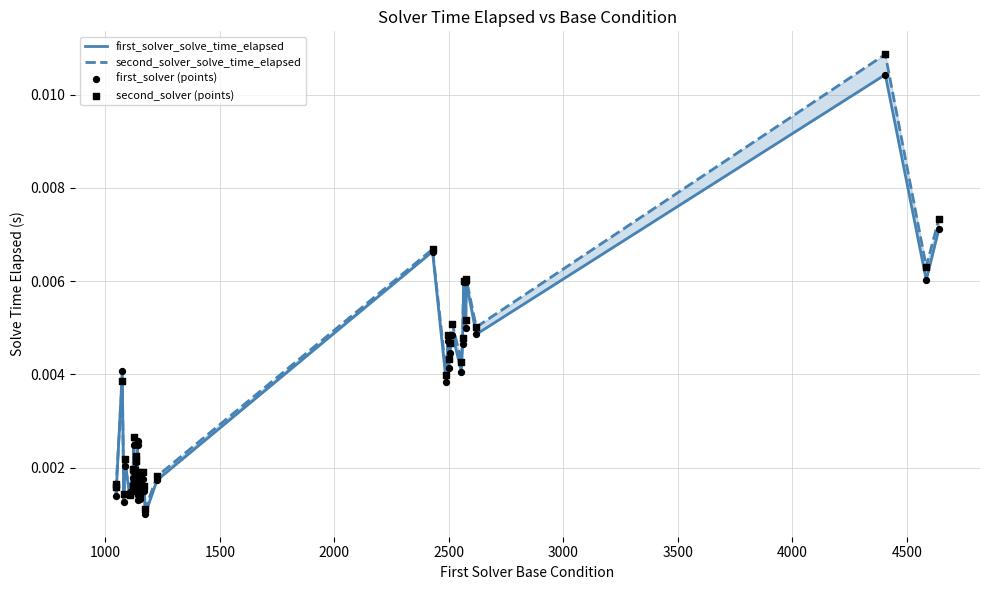

Which series has the largest total across all categories?

second_solver_solve_time_elapsed